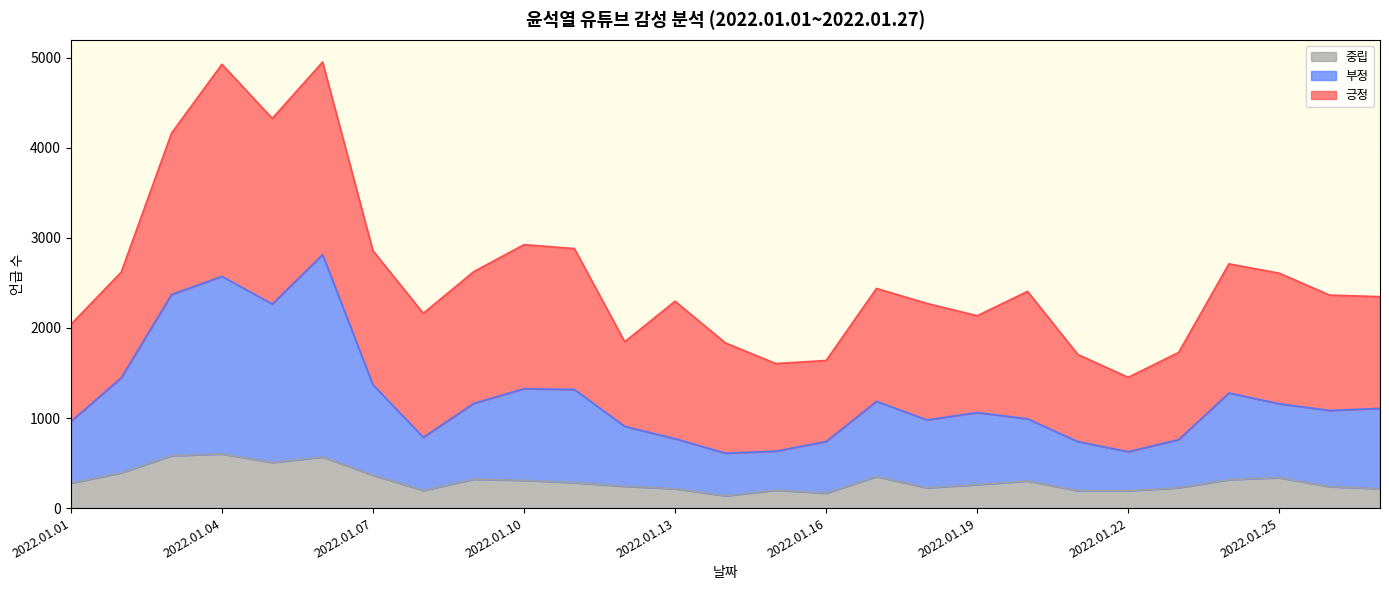

Which series has the largest range (max minus min)?

부정